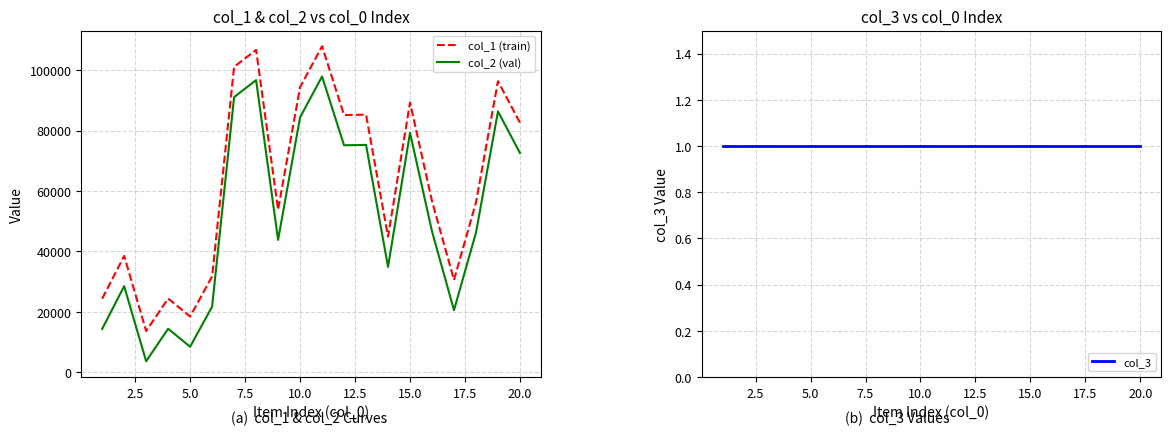

True or false: col_1 (train) and col_2 (val) intersect in this chart.

False